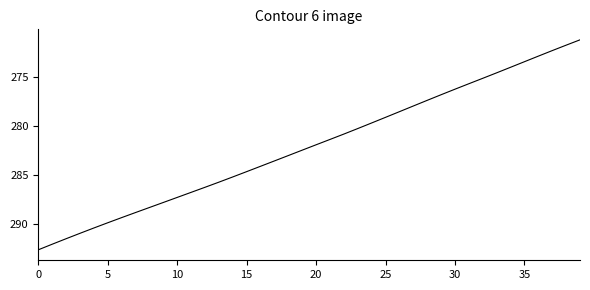

How many categories are shown in the chart?

40